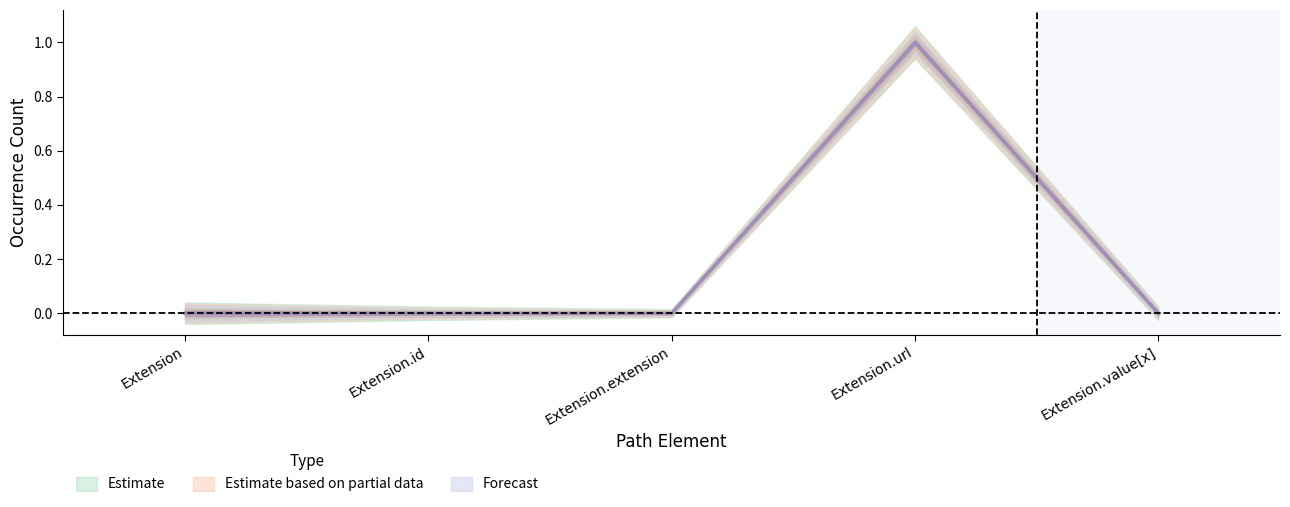

True or false: Estimate based on partial data and Estimate cross at least once.

False